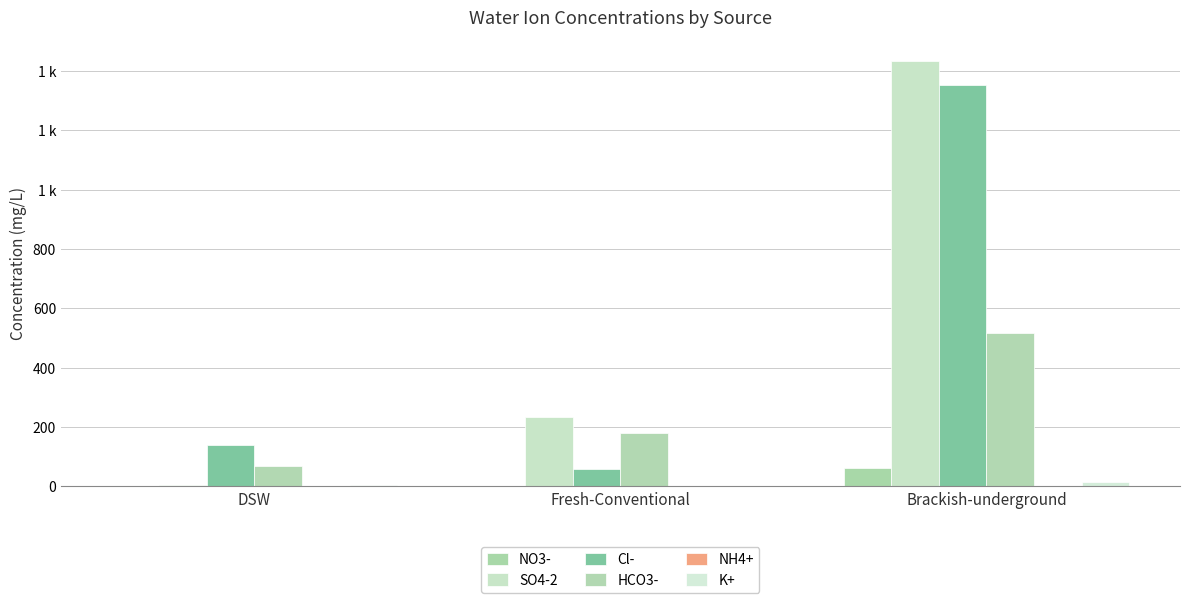

What is the label of the 2nd bar from the left?

Fresh-Conventional